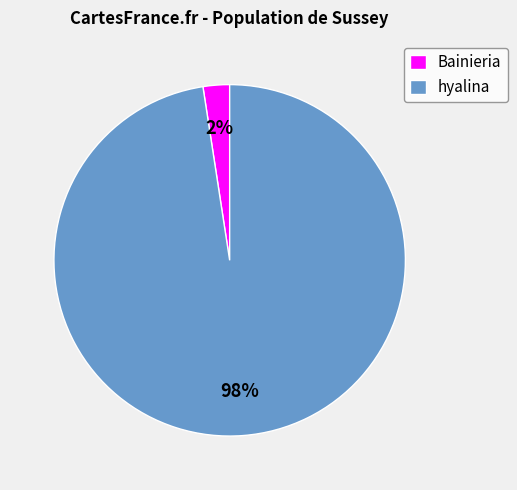

Is the sum of Bainieria and hyalina greater than half?

Yes